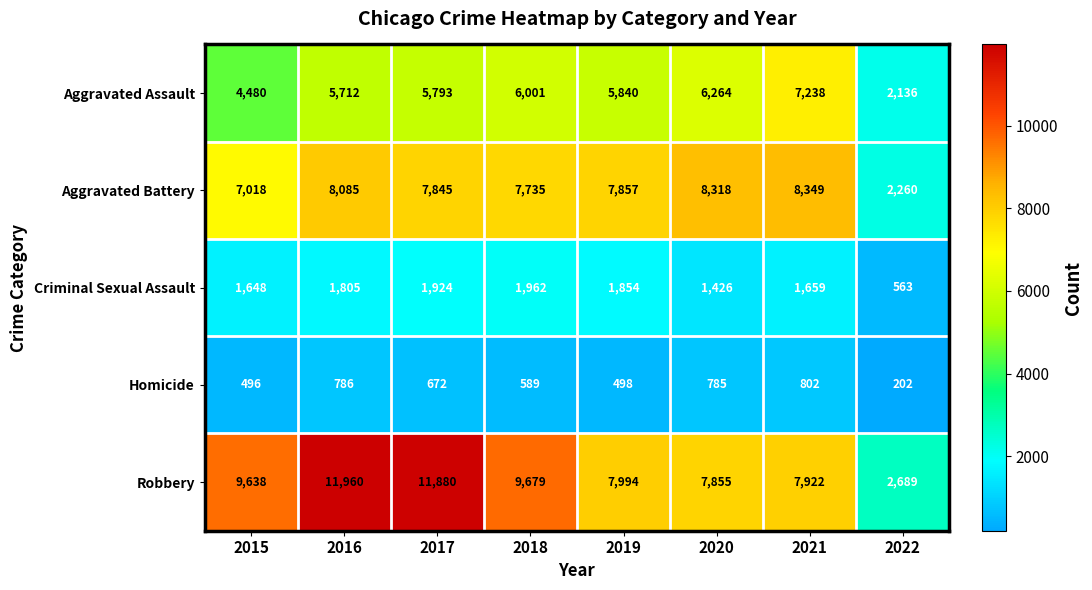

Rank the series by their maximum value, from highest to lowest.

Robbery, Aggravated Battery, Aggravated Assault, Criminal Sexual Assault, Homicide